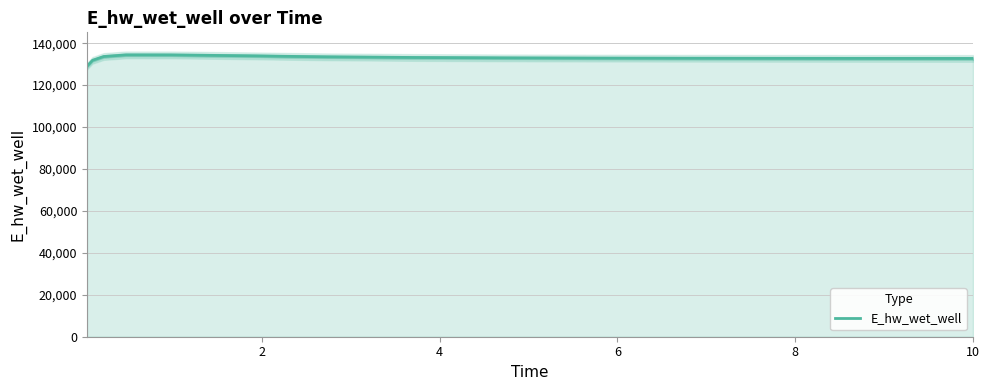

What is the lowest value of the E_hw_wet_well series?

128988.2